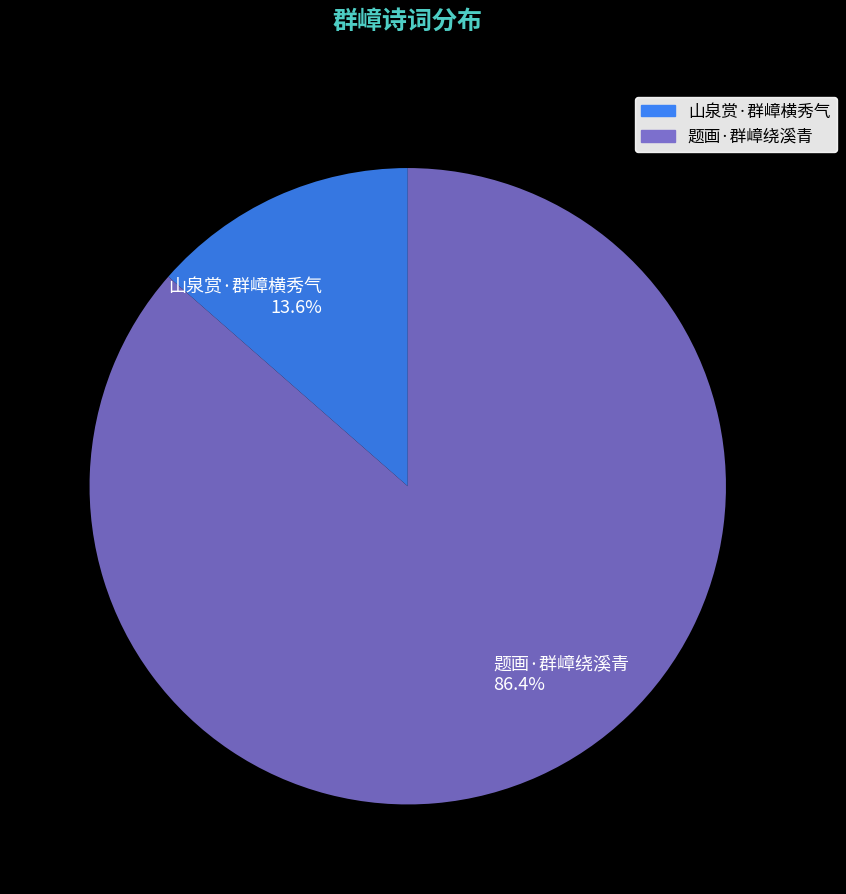

To the nearest percent, what is the average slice percentage?

50%